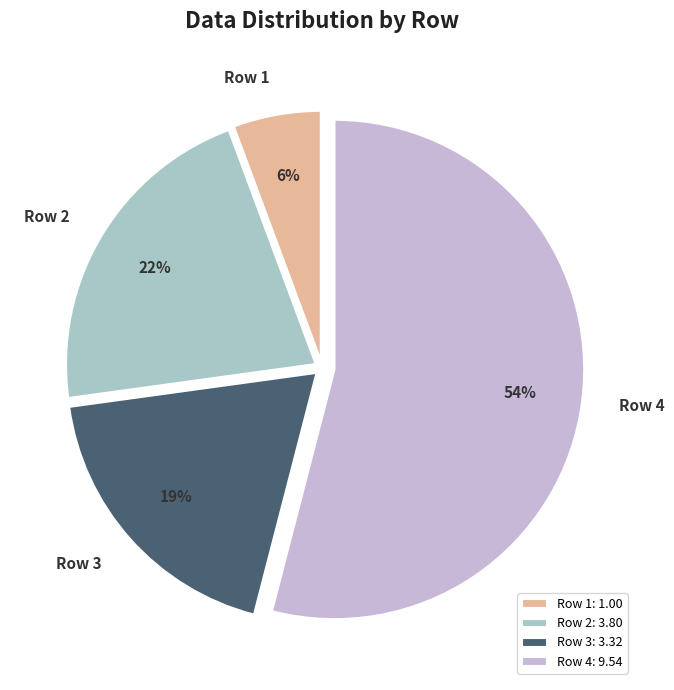

What is the smallest slice in the pie chart?

Row 1